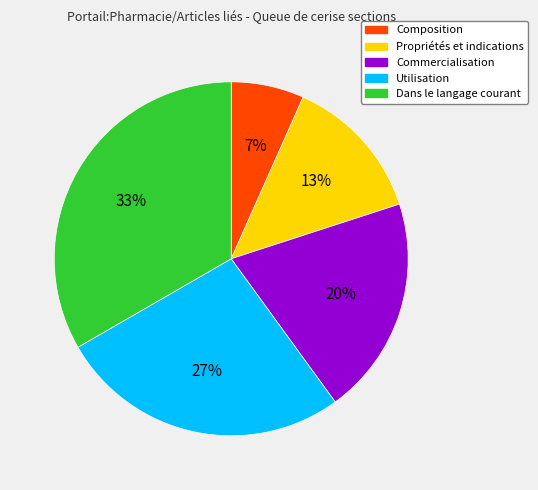

Which has a higher value, Propriétés et indications or Utilisation?

Utilisation